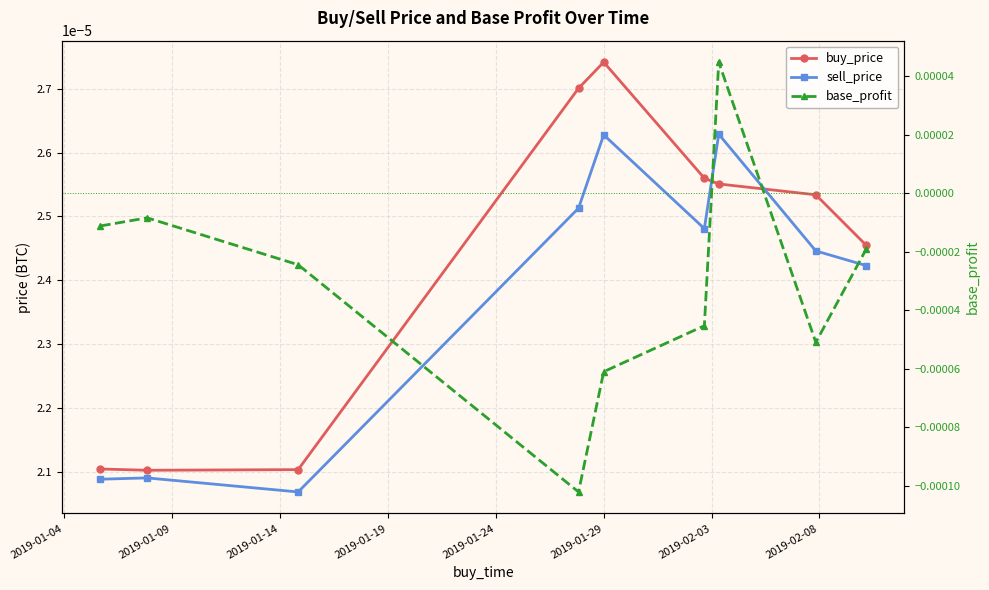

At which category is the sum across all series the highest?

2019-02-03